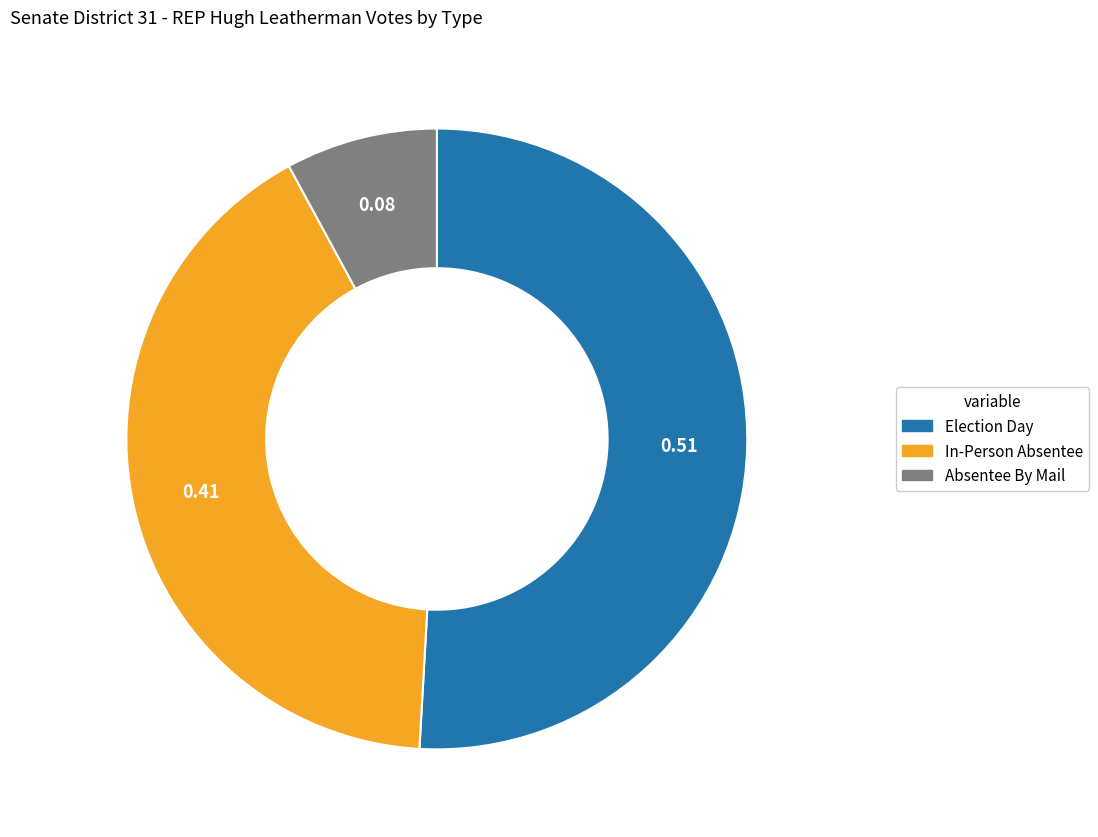

Which category has the smallest portion of the pie?

Absentee By Mail